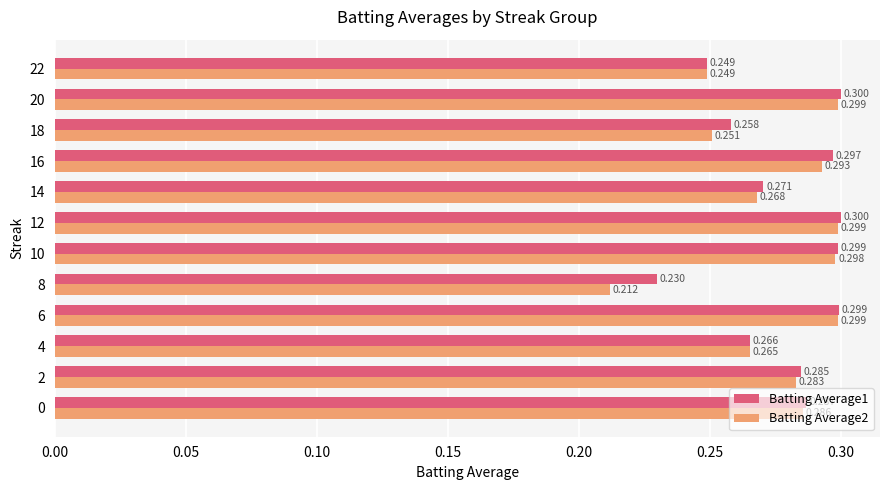

Which label corresponds to the smallest value in the chart?

8